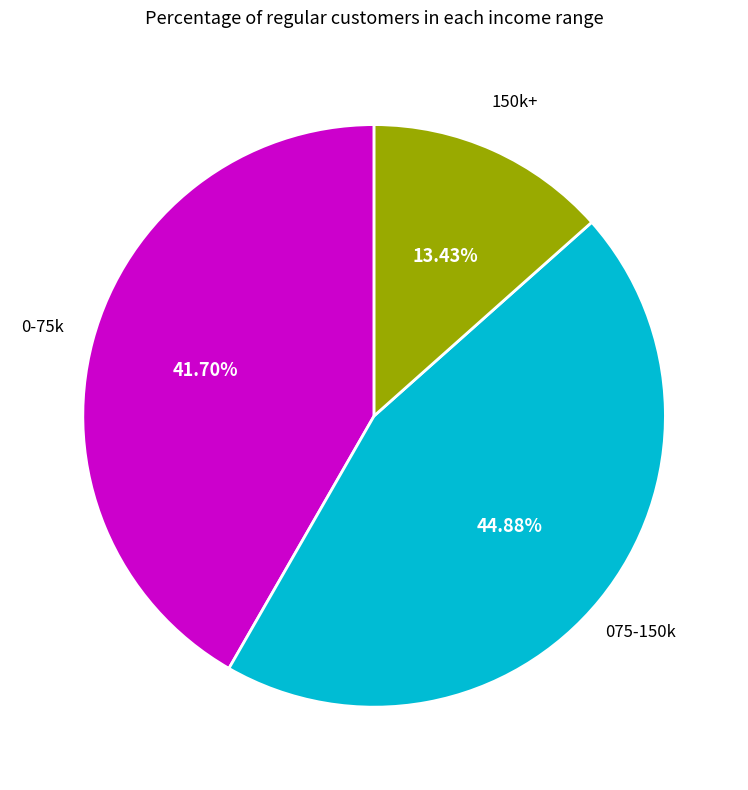

Is there any slice that represents more than half of the pie?

No